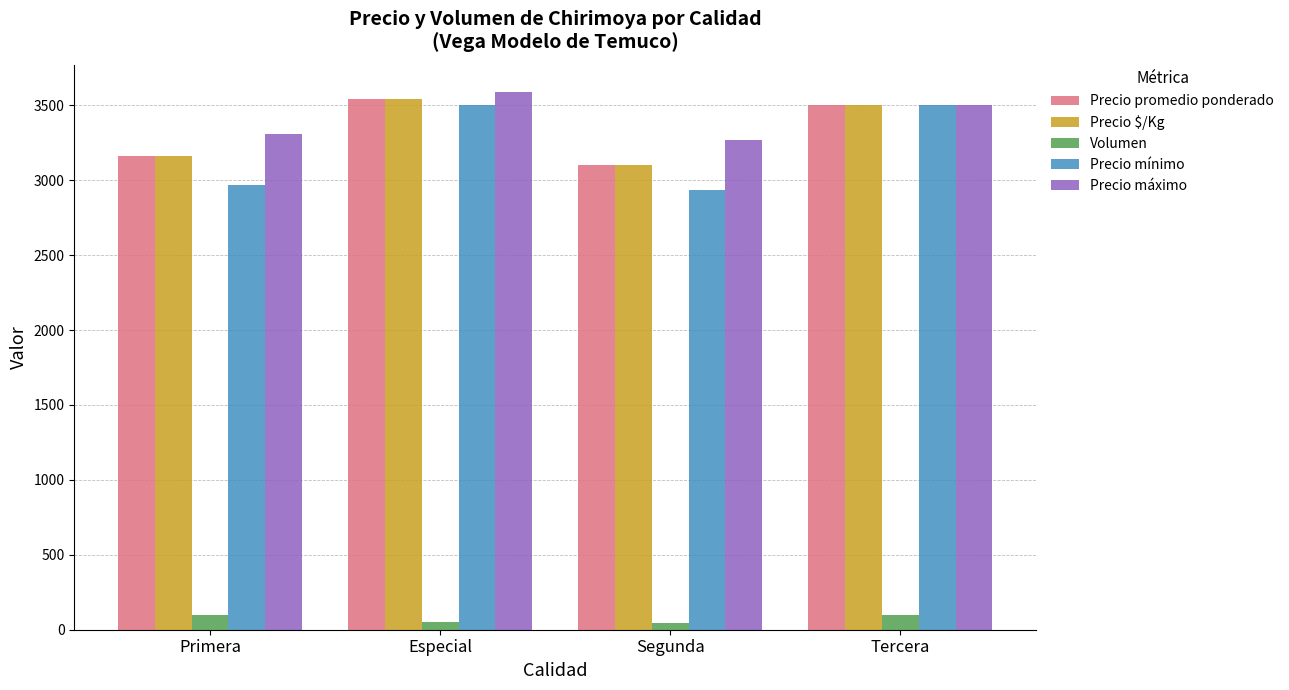

What is the lowest value of the Precio mínimo series?

2933